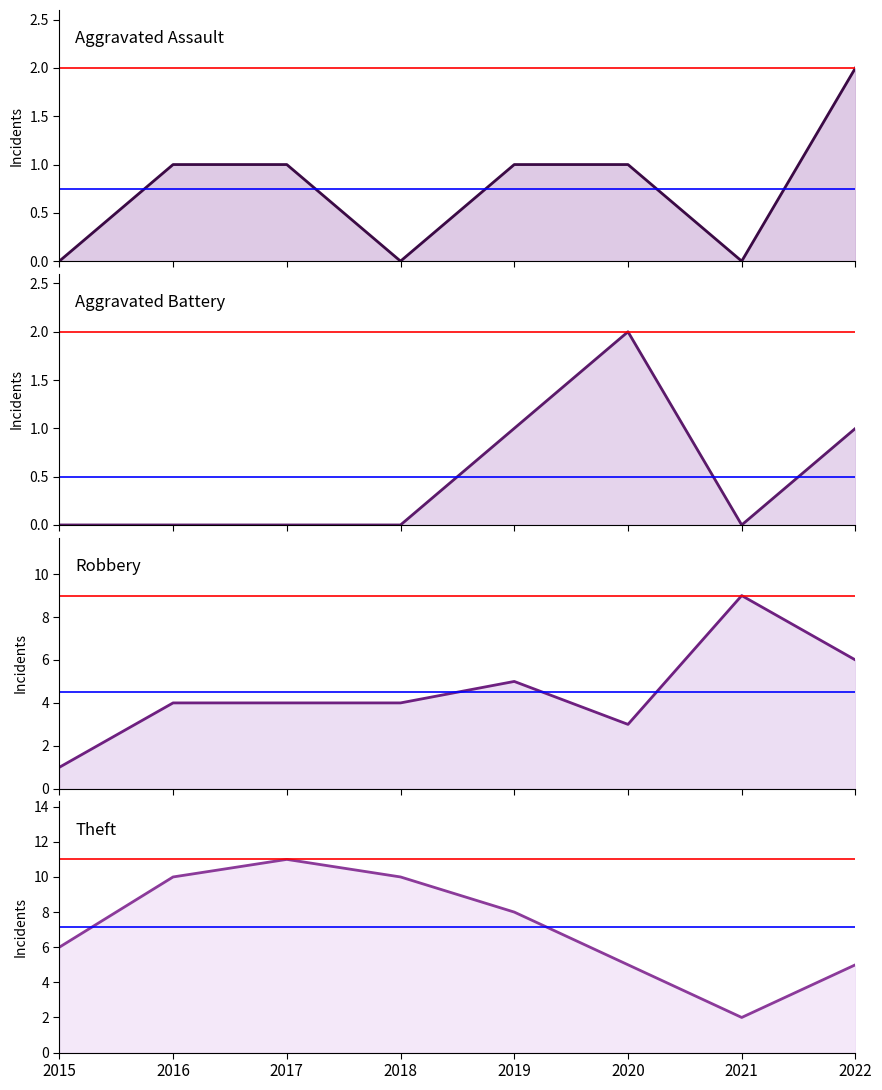

Which label corresponds to the largest value in the chart?

2017